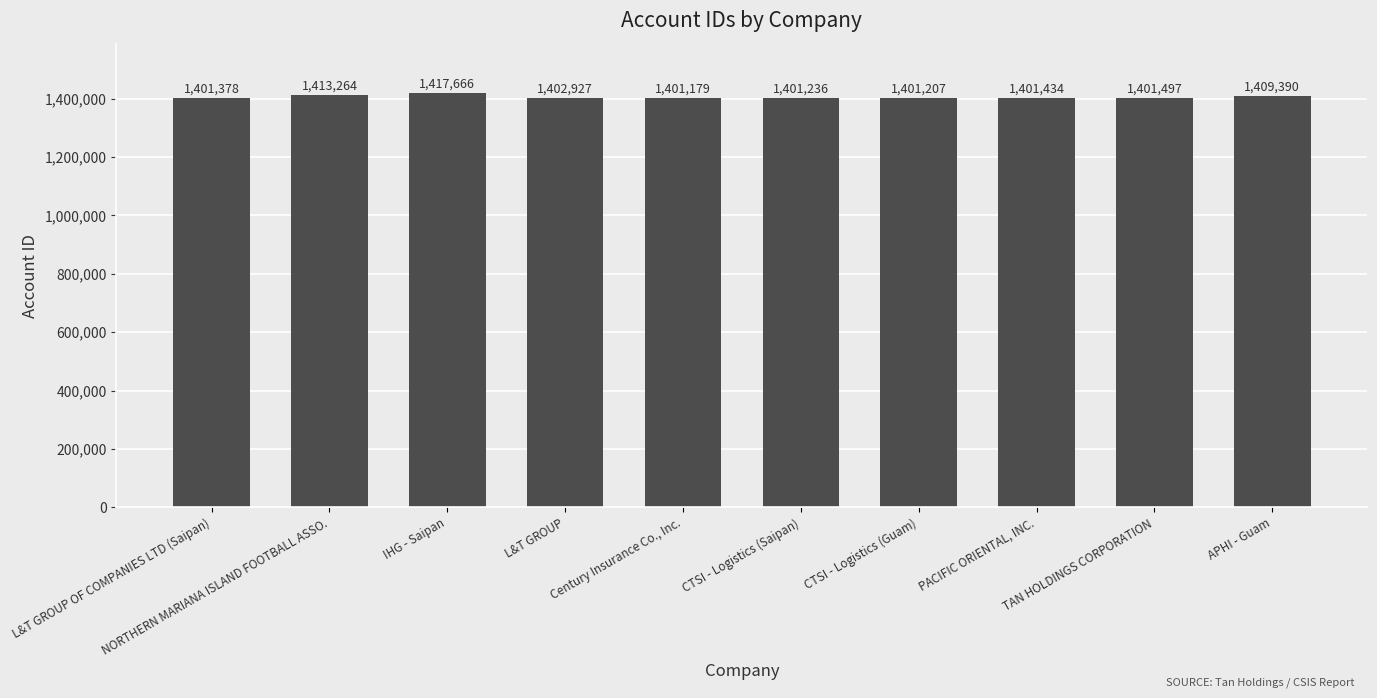

Reading left to right, what are all the values shown in this chart?

1401378	1413264	1417666	1402927	1401179	1401236	1401207	1401434	1401497	1409390